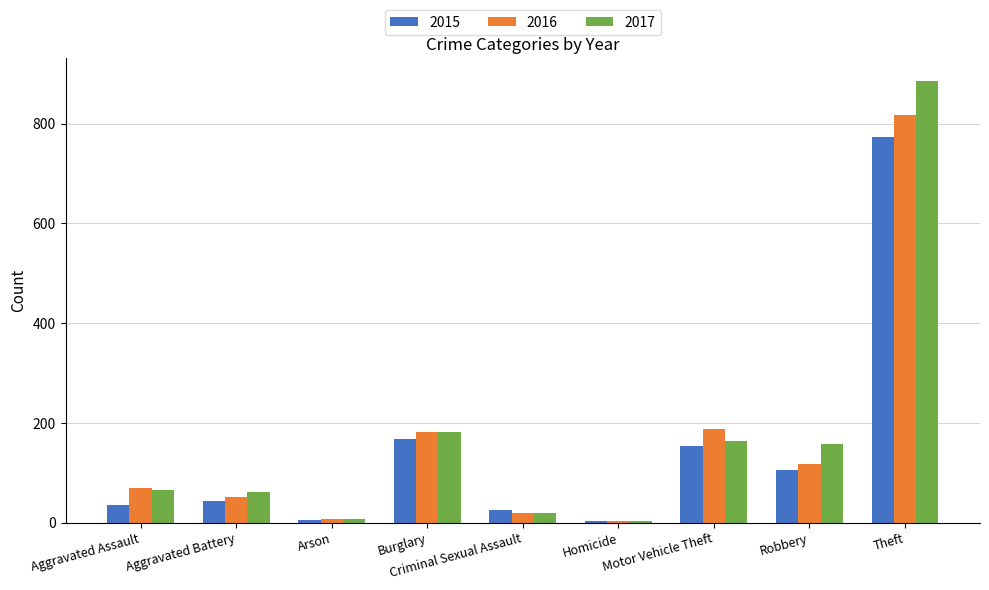

What is the value of the 2015 bar at the 3rd from the left?

5